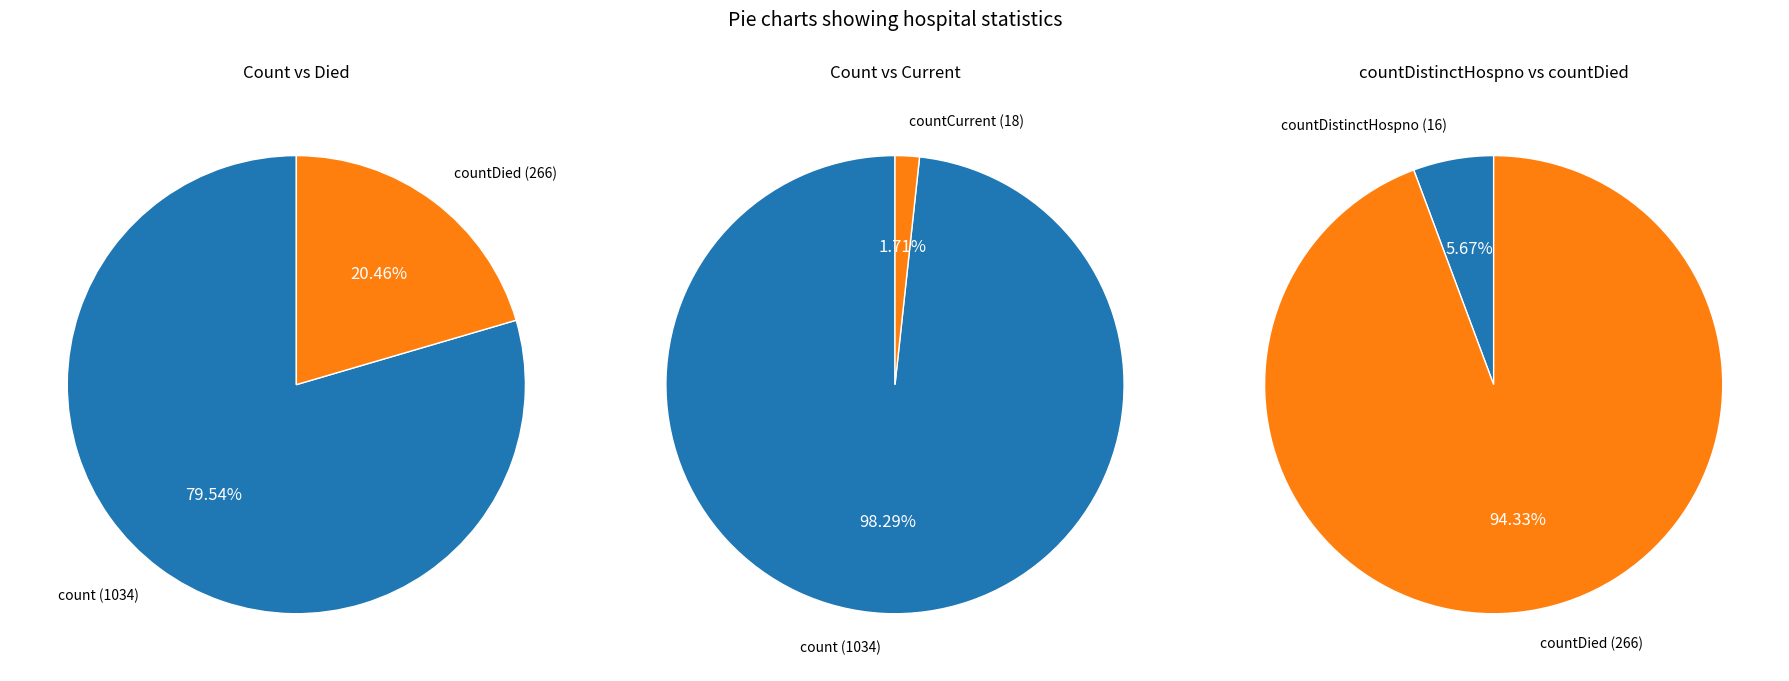

Does count account for over 50% of the chart?

Yes